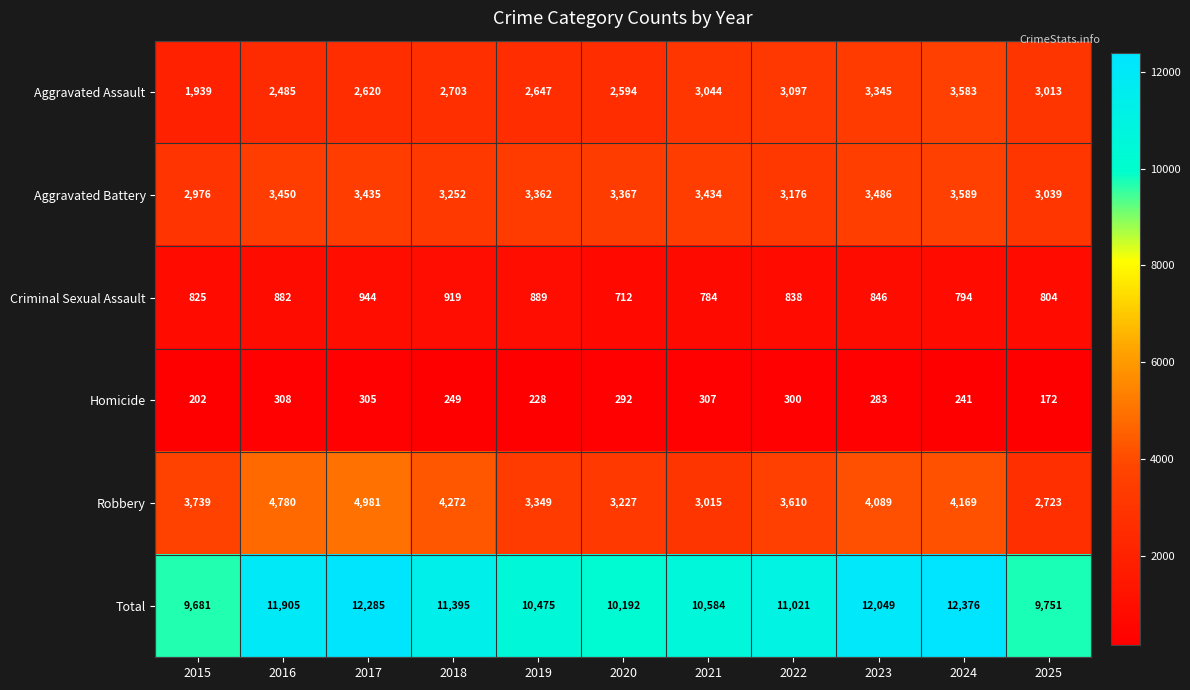

True or false: Aggravated Assault has a value of 3044 at 2021.

True